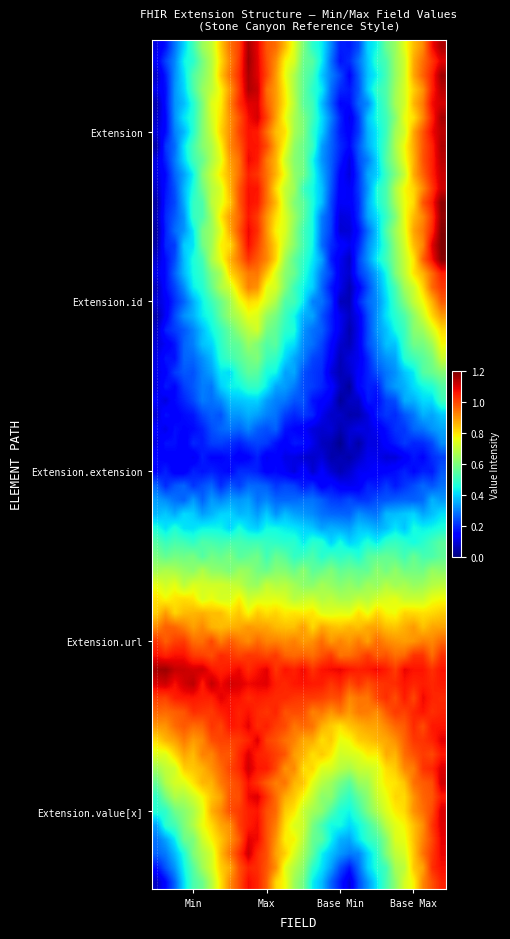

What is the maximum value shown in the chart?

1